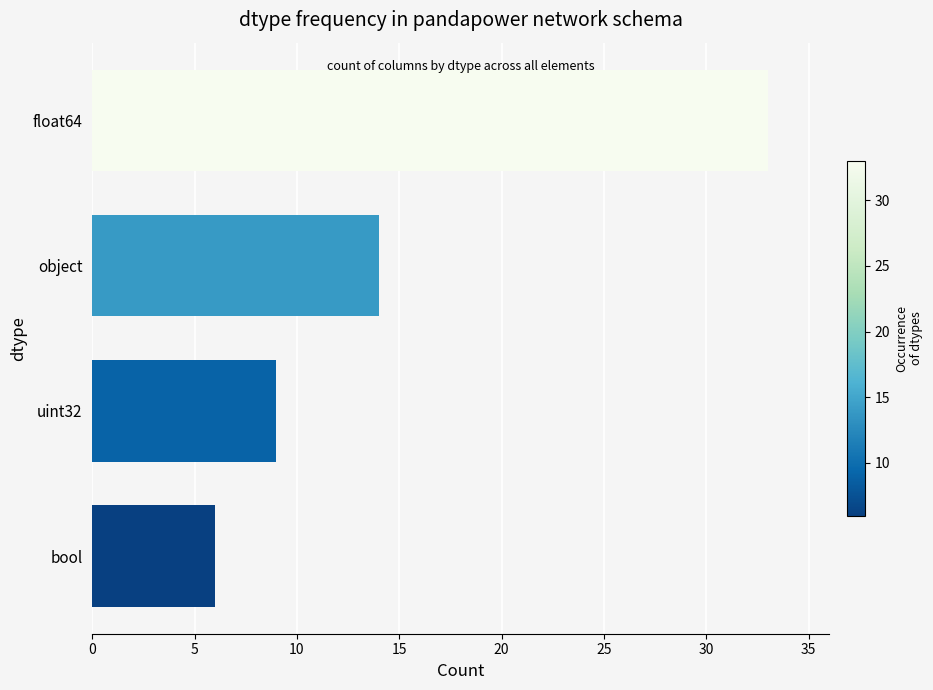

Count the values in the range 9 to 33.

3